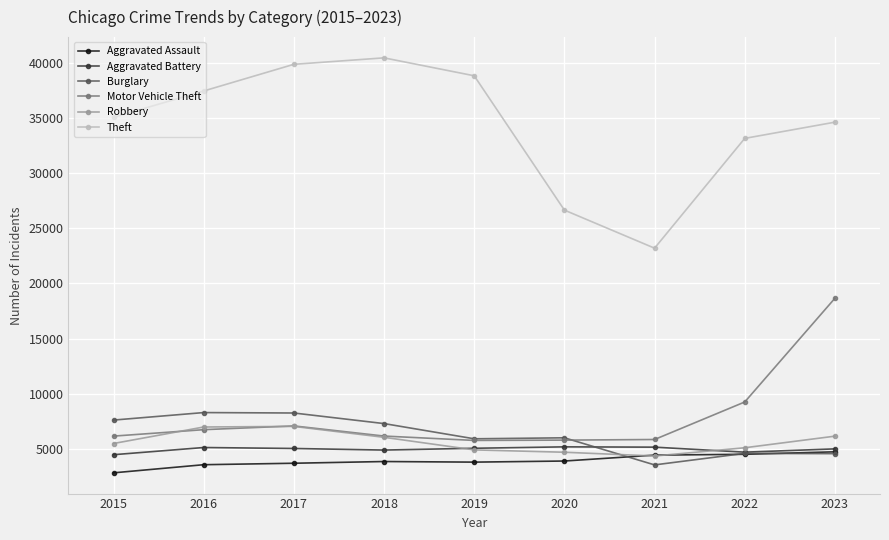

Does the chart display data point markers on the line(s)?

Yes